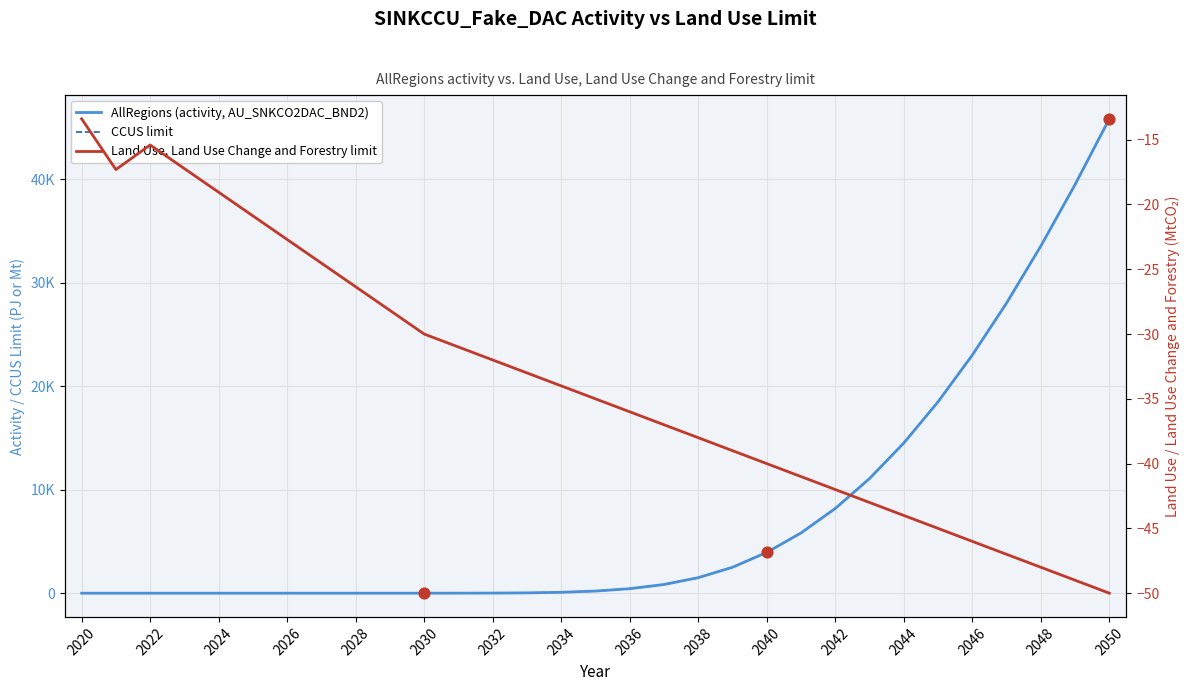

Is the value of AllRegions (activity, AU_SNKCO2DAC_BND2) at 2024 greater than the value of CCUS limit at 2050?

No